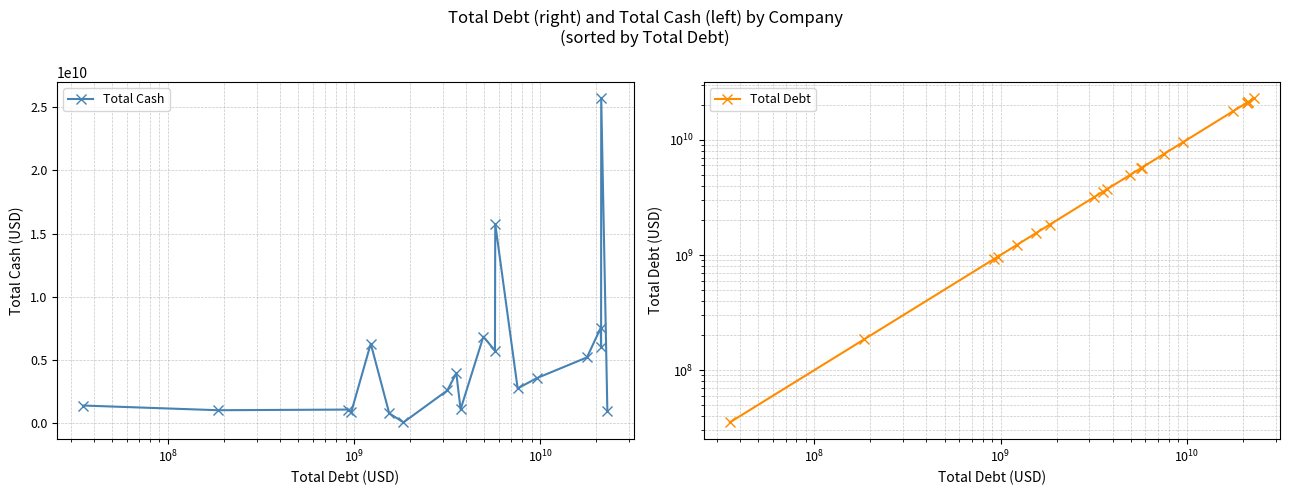

True or false: Total Cash has more than 0 points higher than both neighbors.

True